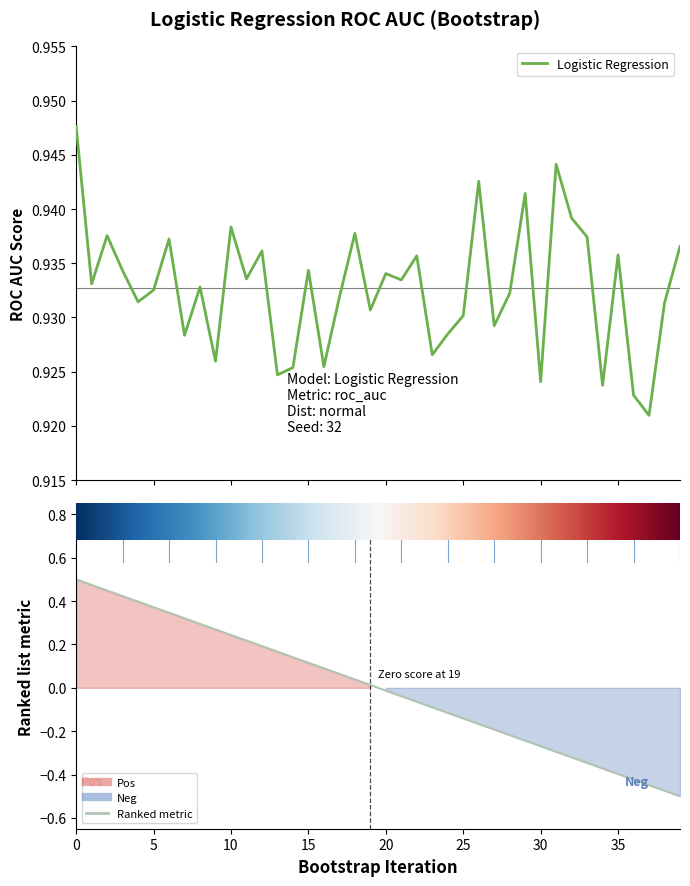

What is the value of the 39th point from the left?

0.9